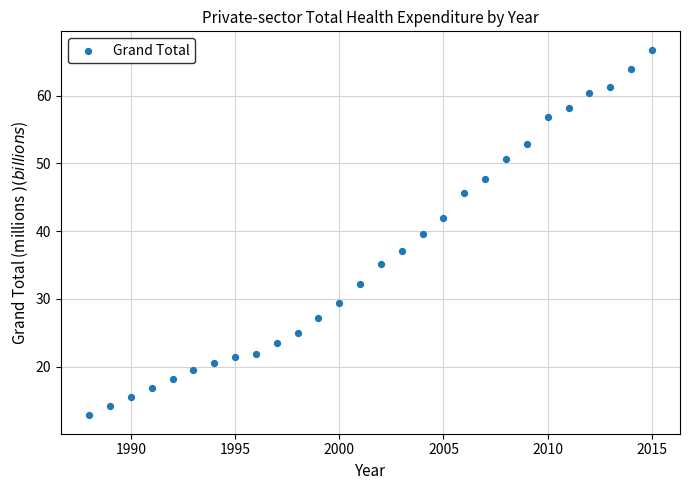

What is the range of Y values (max minus min)?

54.0